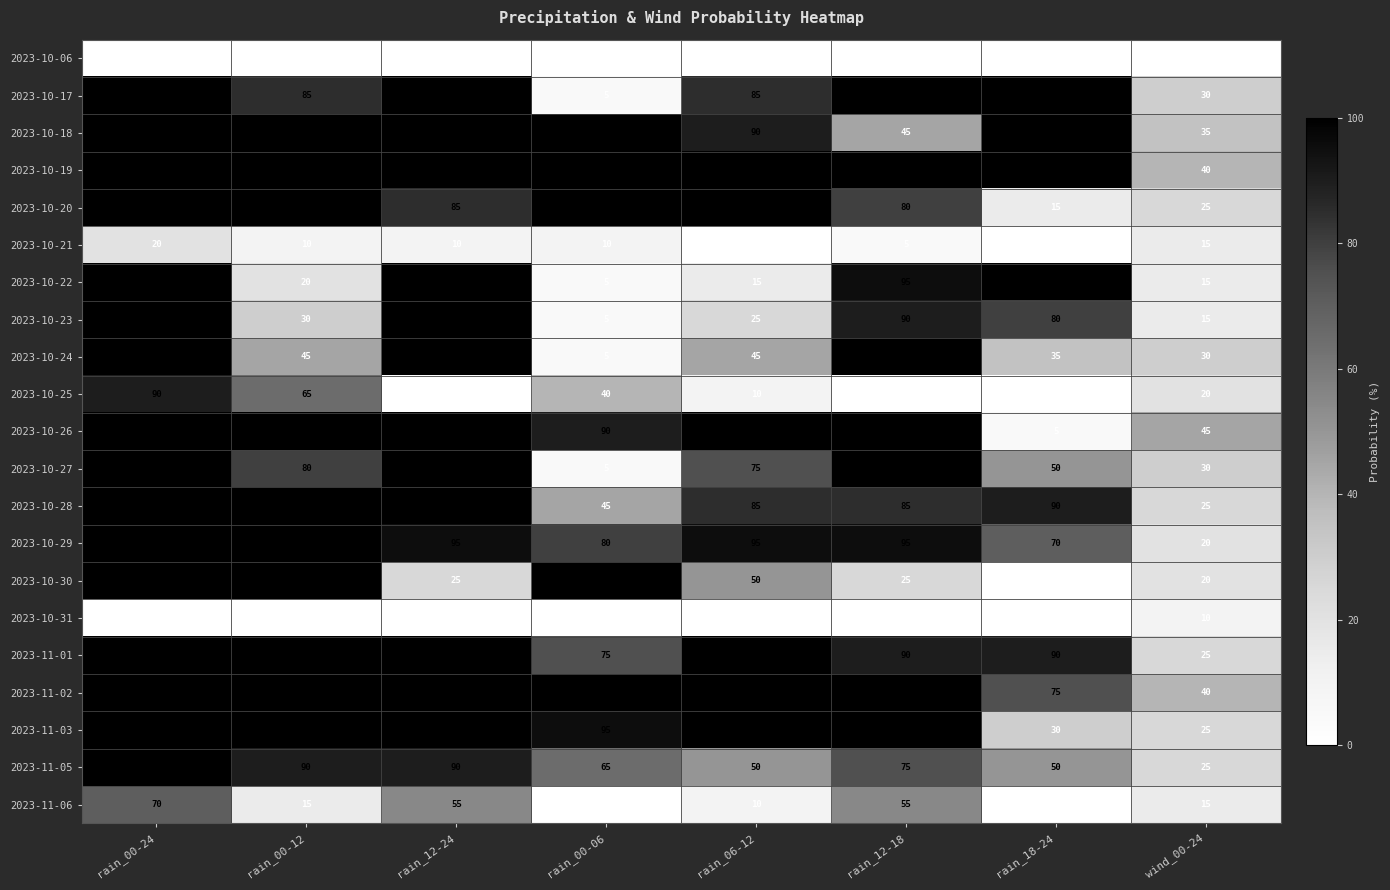

What is the highest value of the 2023-11-06 series?

70